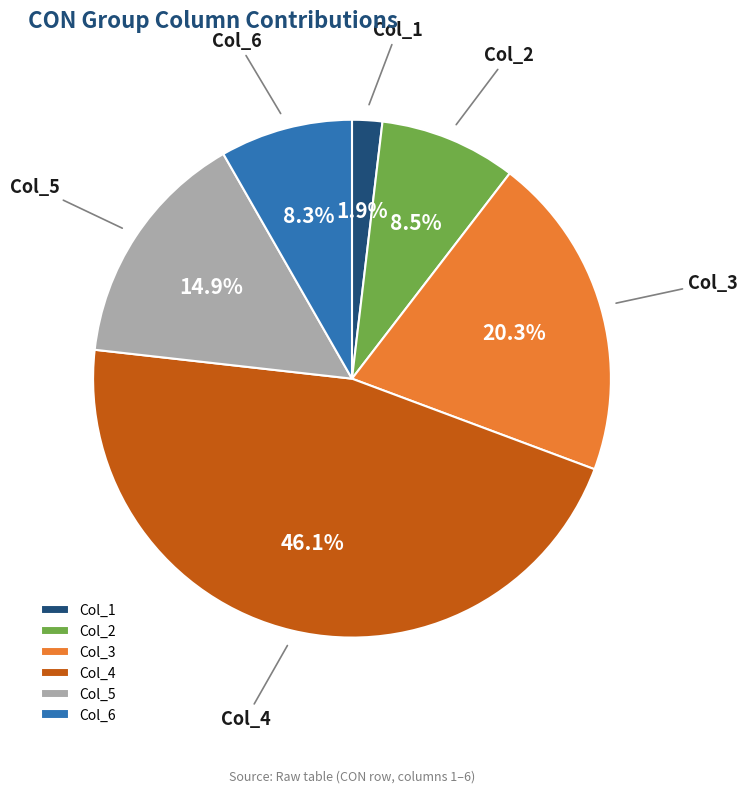

What is the ratio of the value at Col_3 to the value at Col_5?

1.4